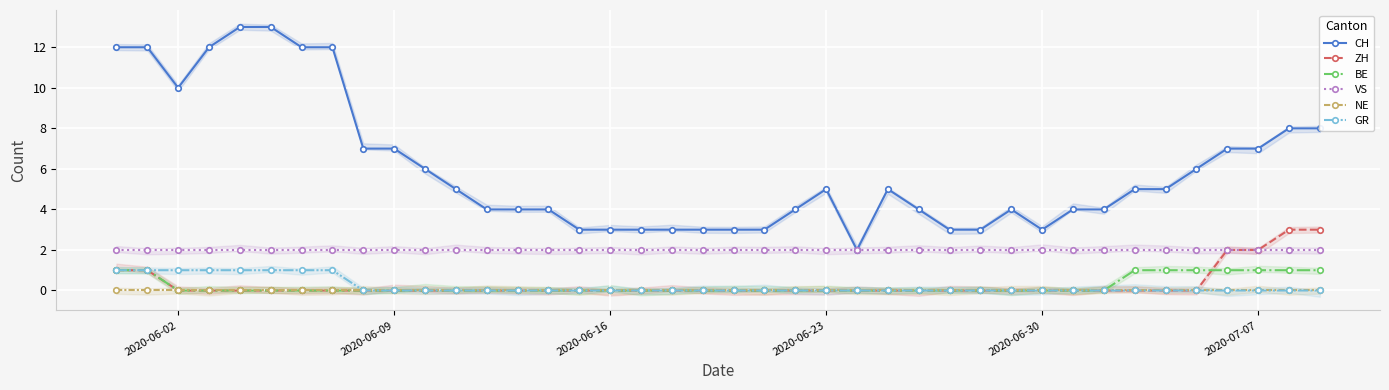

The value of CH at 35 is 8. True or false?

False